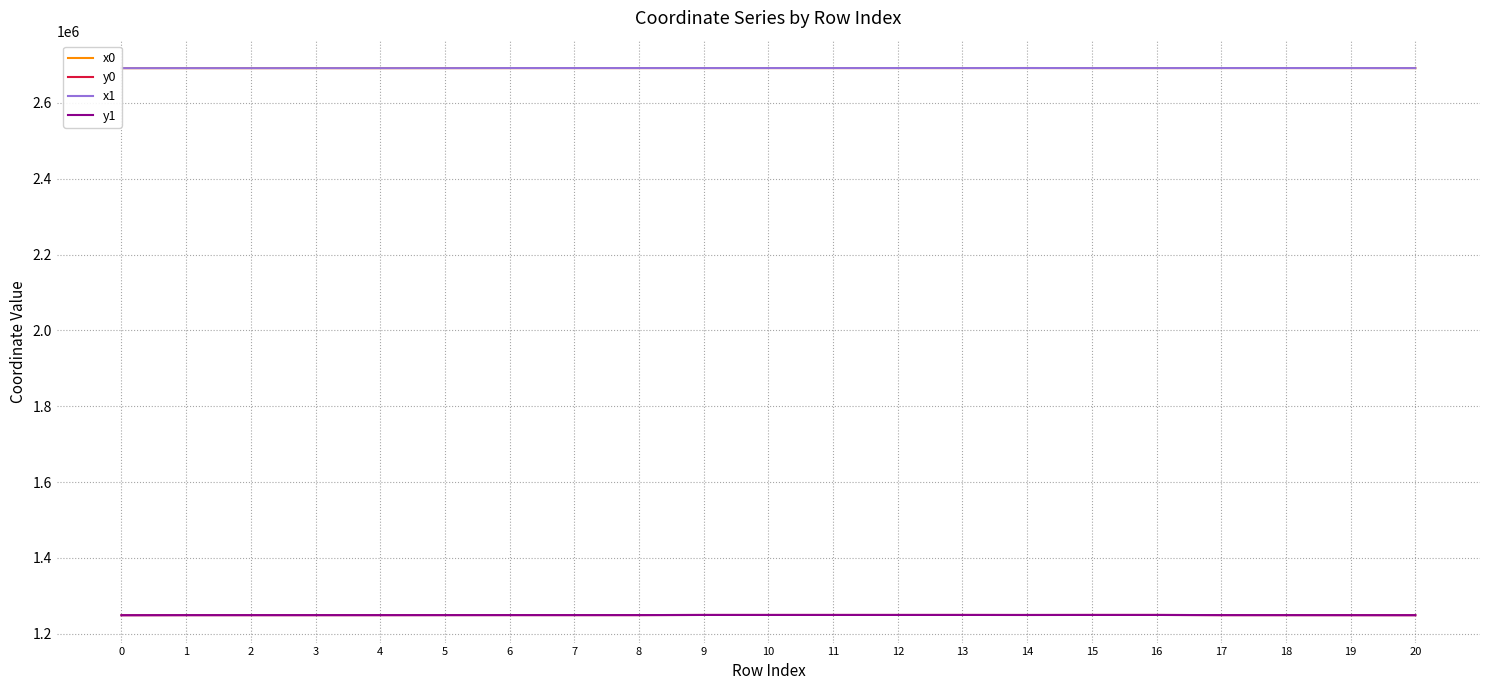

What is the average value of the y0 series?

1249435.4